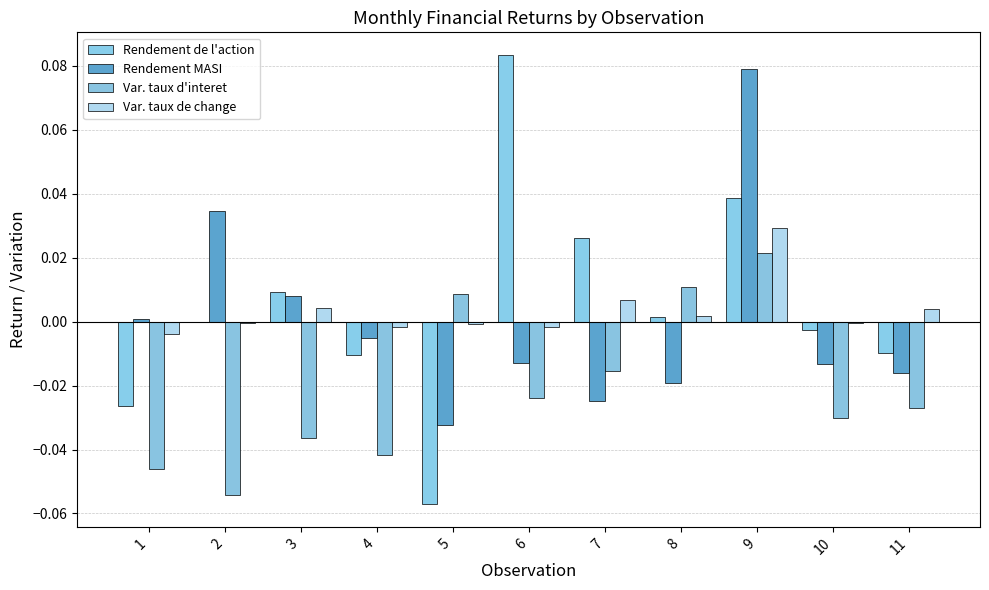

How many values in Var. taux d'interet are above zero?

3